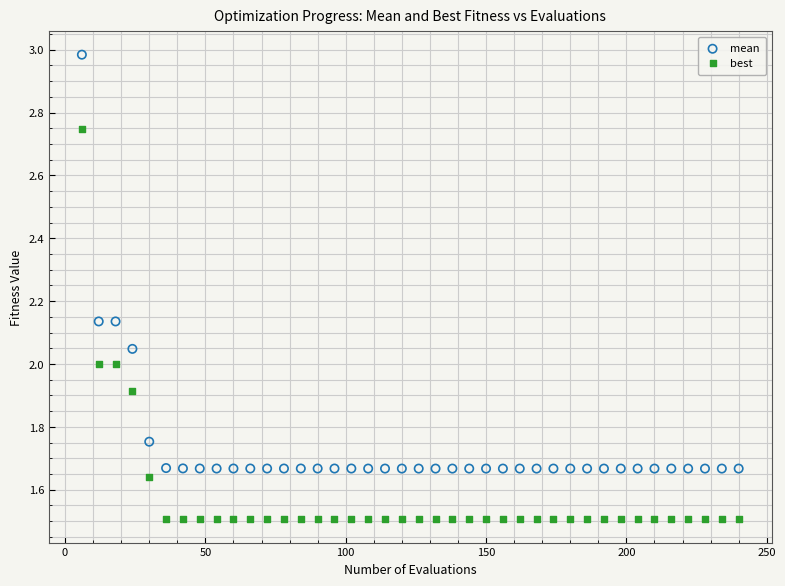

Which series has the largest Y range (max minus min)?

mean